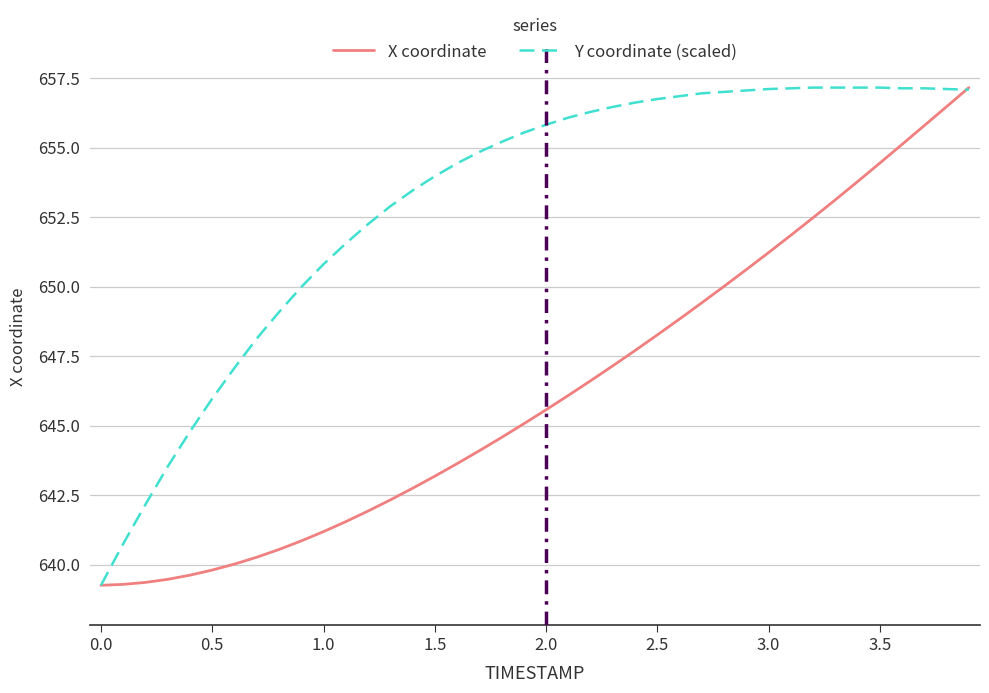

List the series in order of their overall mean, highest first.

Y coordinate (scaled), X coordinate